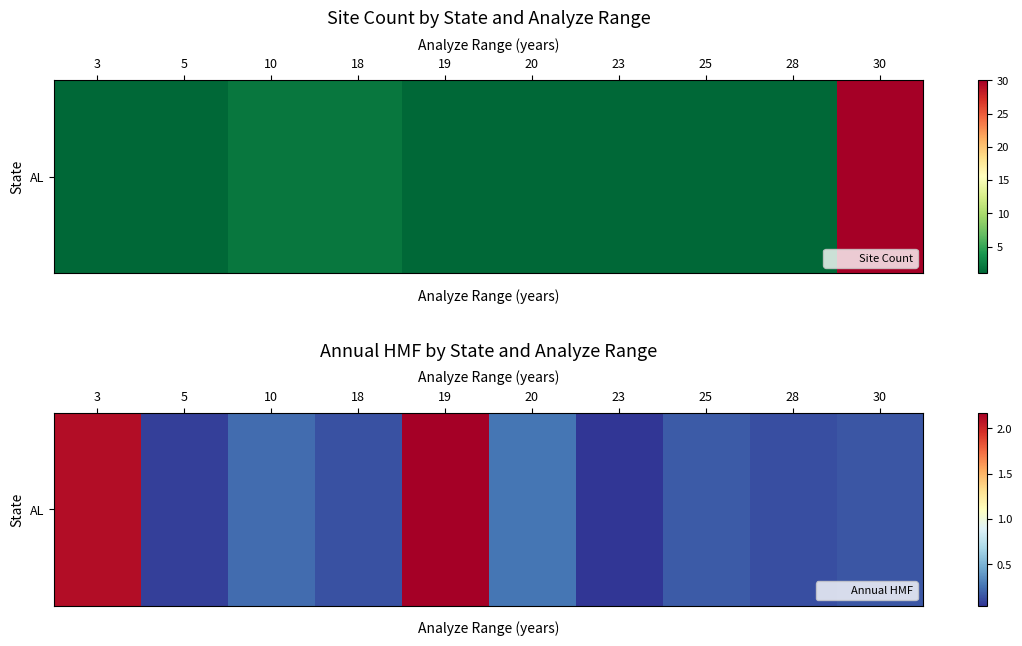

What is the greatest value displayed?

2.2